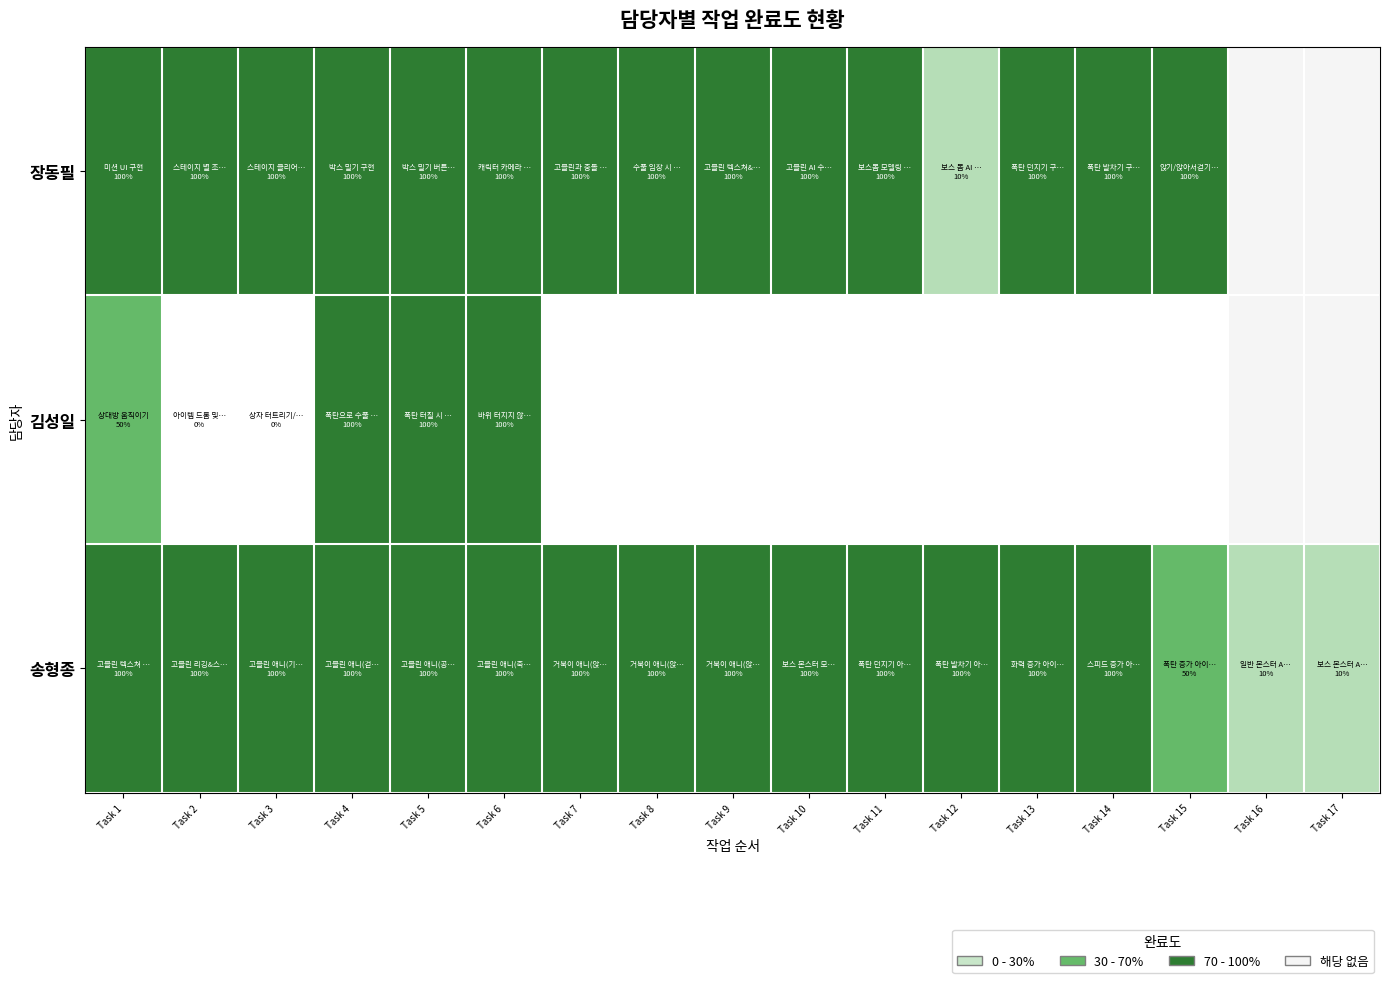

How many data points in 장동필 are less than 1?

1